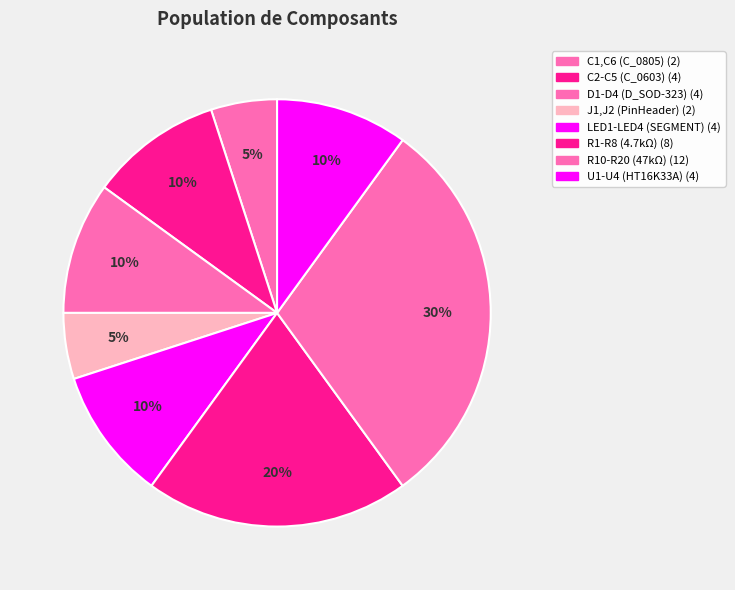

What percentage is the C2-C5 (C_0603) slice, to the nearest percent?

10%